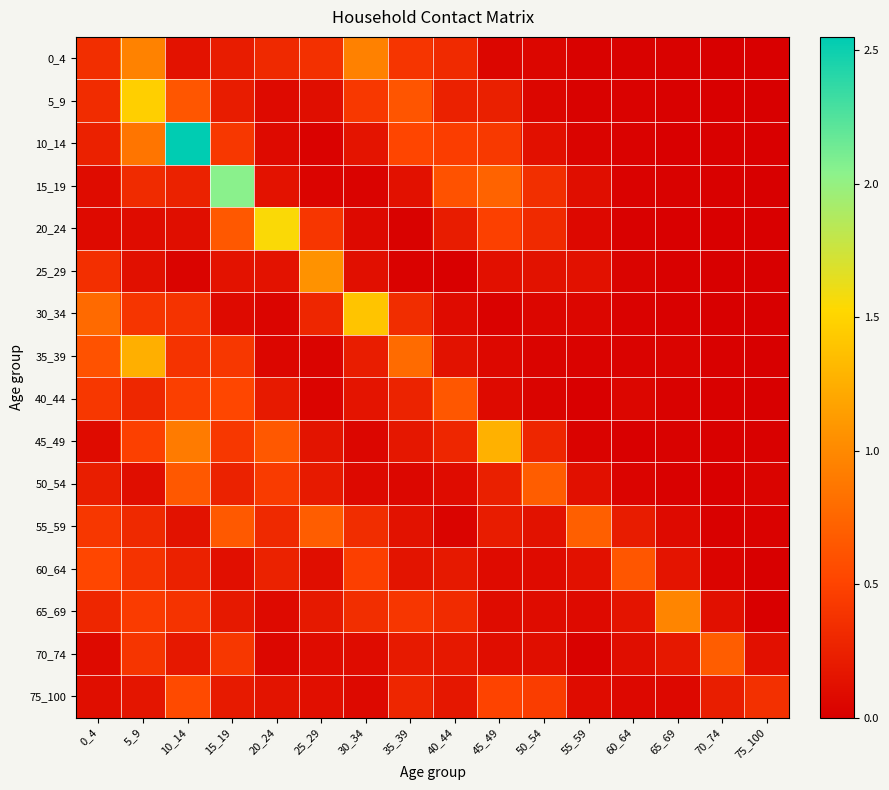

At how many categories does at least one series exceed 0?

16